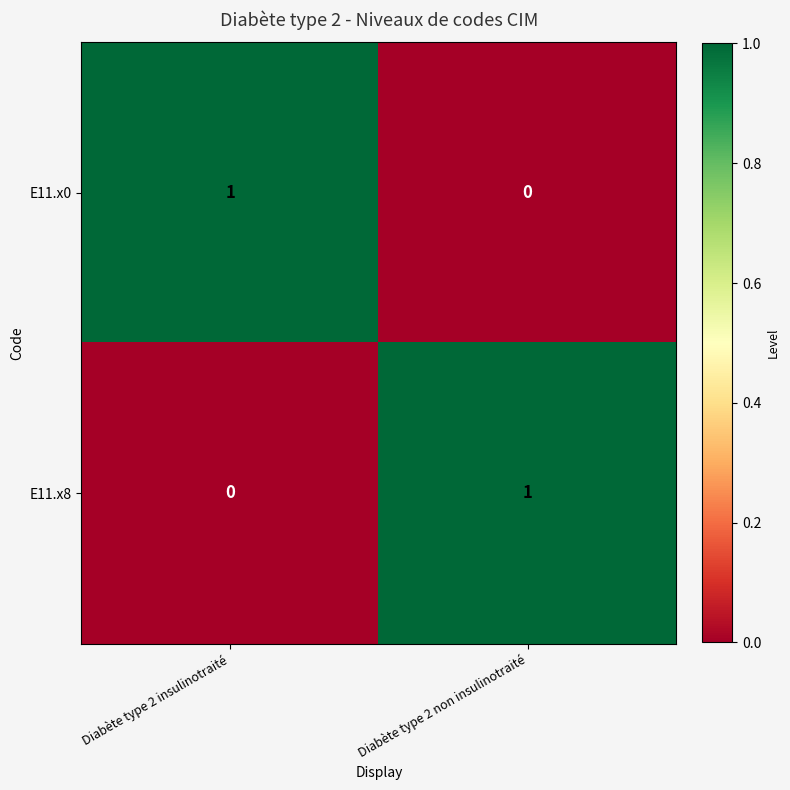

At which label is E11.x0 closest to 0?

Diabète type 2 non insulinotraité